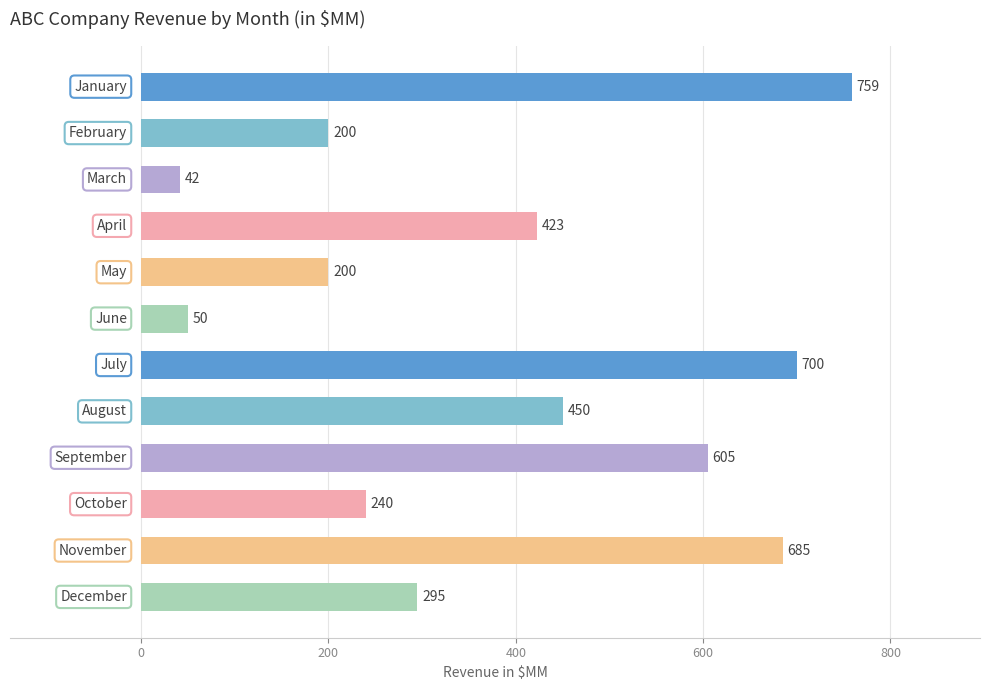

Are the bars horizontal?

Yes